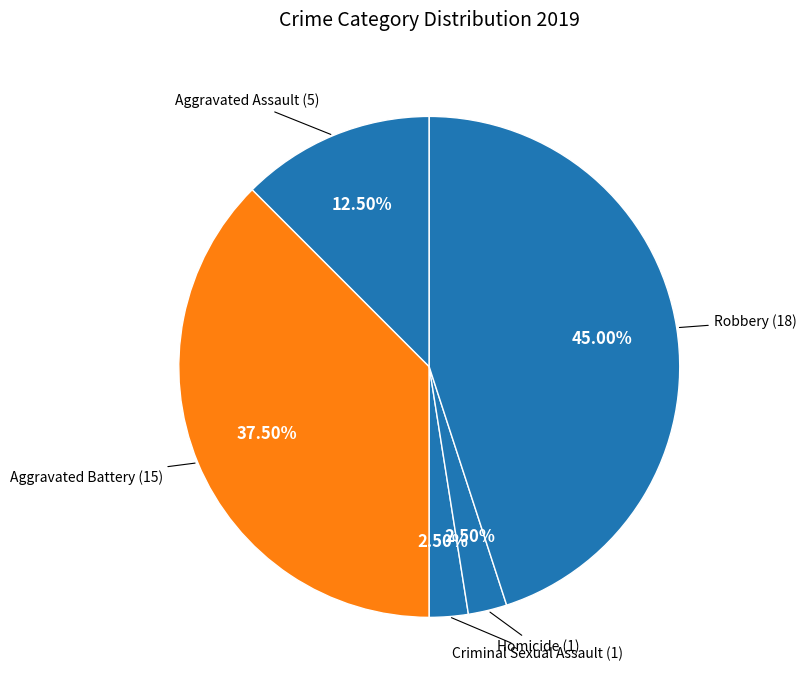

To the nearest percent, what is the difference between the largest and smallest slice percentages?

42%